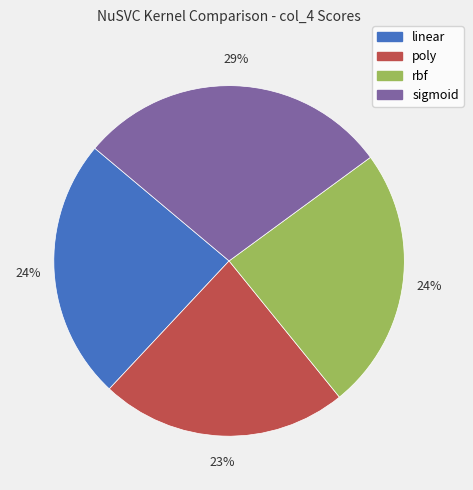

Combined, do linear and rbf account for over 50%?

No